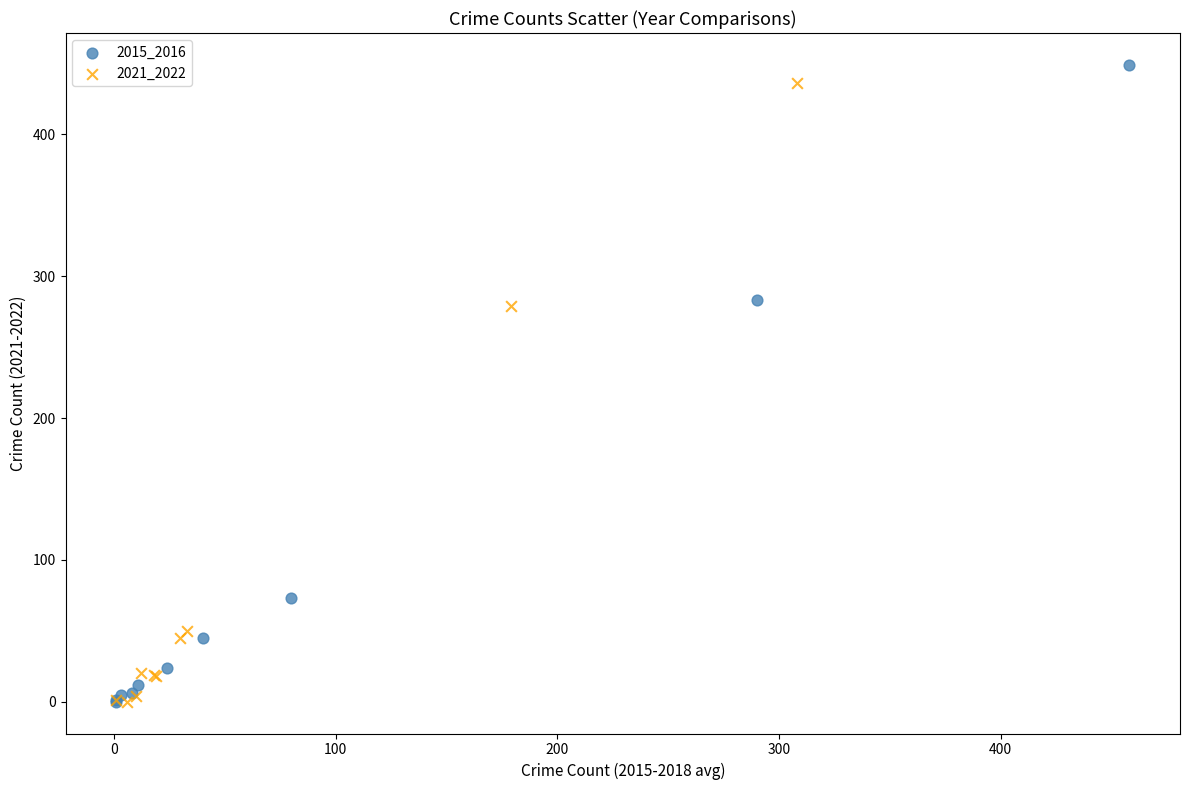

Which series has the largest Y range (max minus min)?

2015_2016